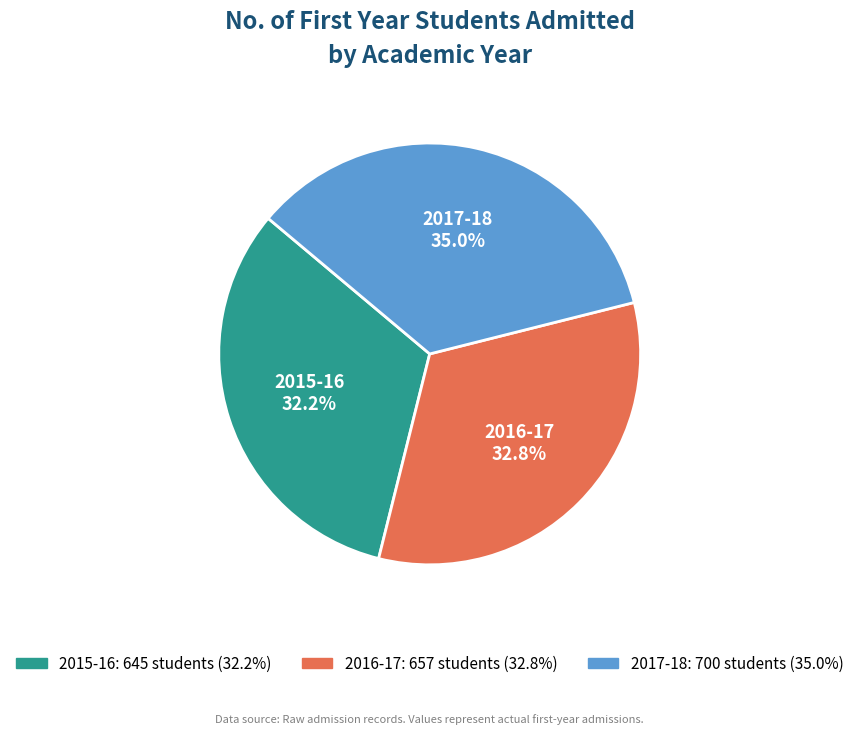

Is it true that 2016-17 is 33% of the pie?

True